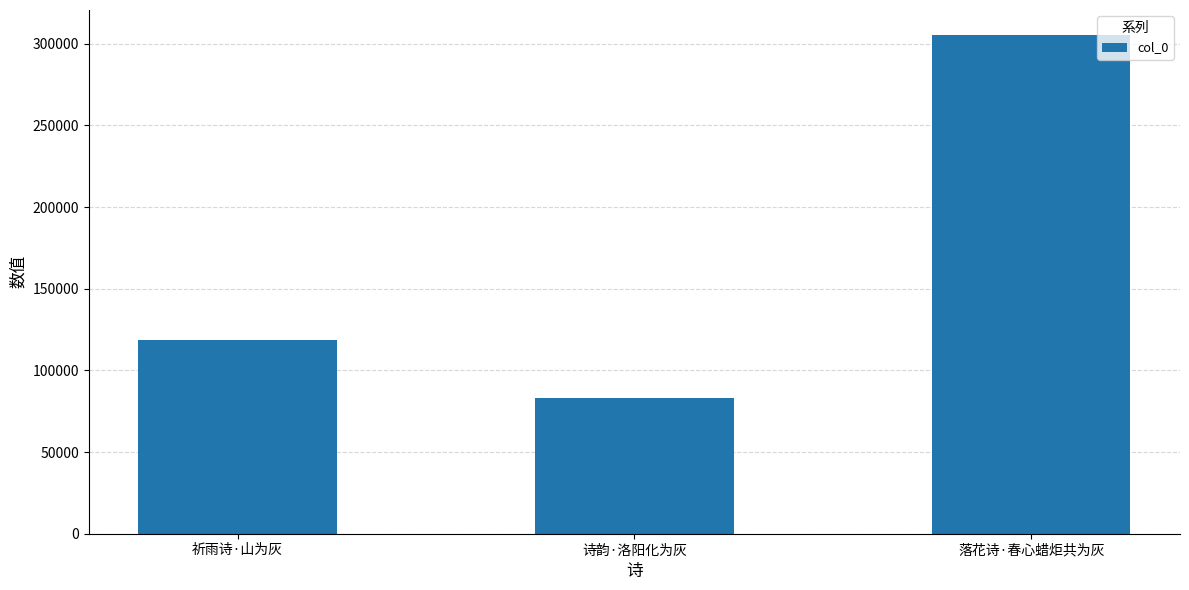

Which has a higher value, 落花诗·春心蜡炬共为灰 or 诗韵·洛阳化为灰?

落花诗·春心蜡炬共为灰